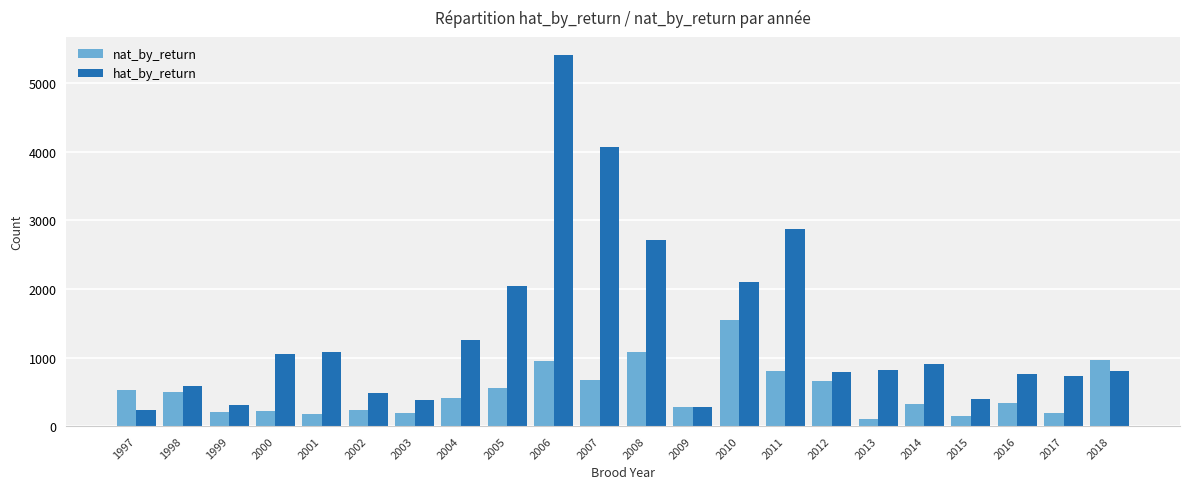

True or false: nat_by_return has a value of 102 at 2013.

True